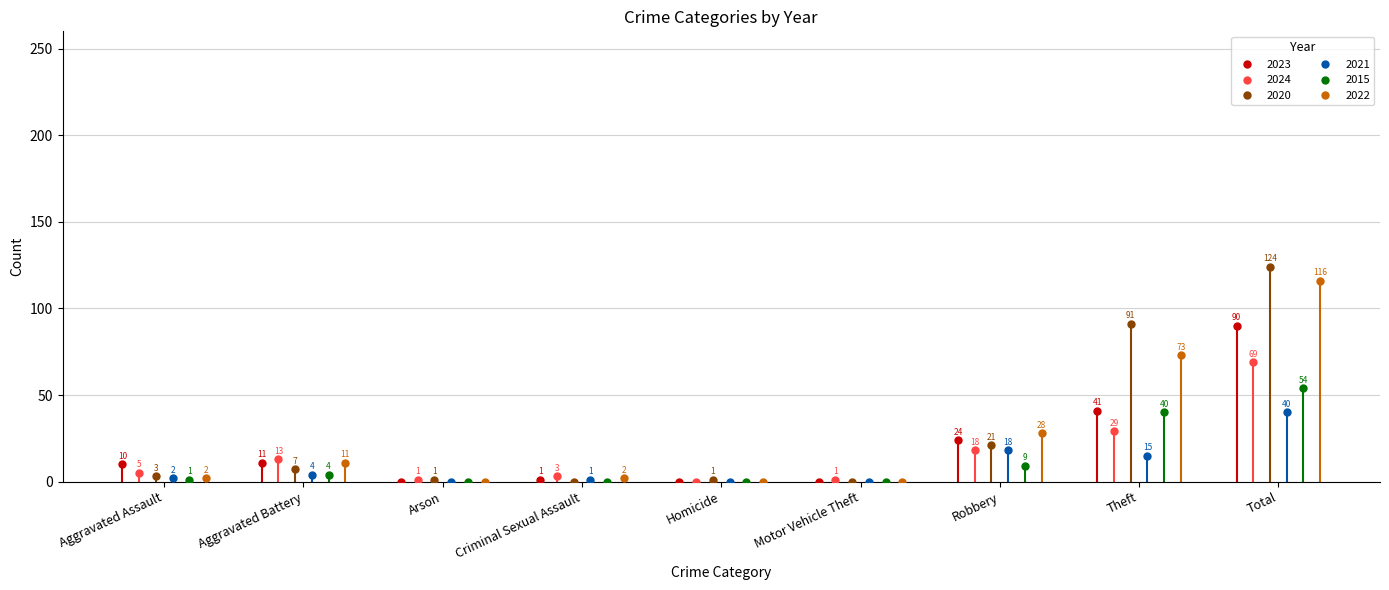

What is the maximum value for 2022?

116